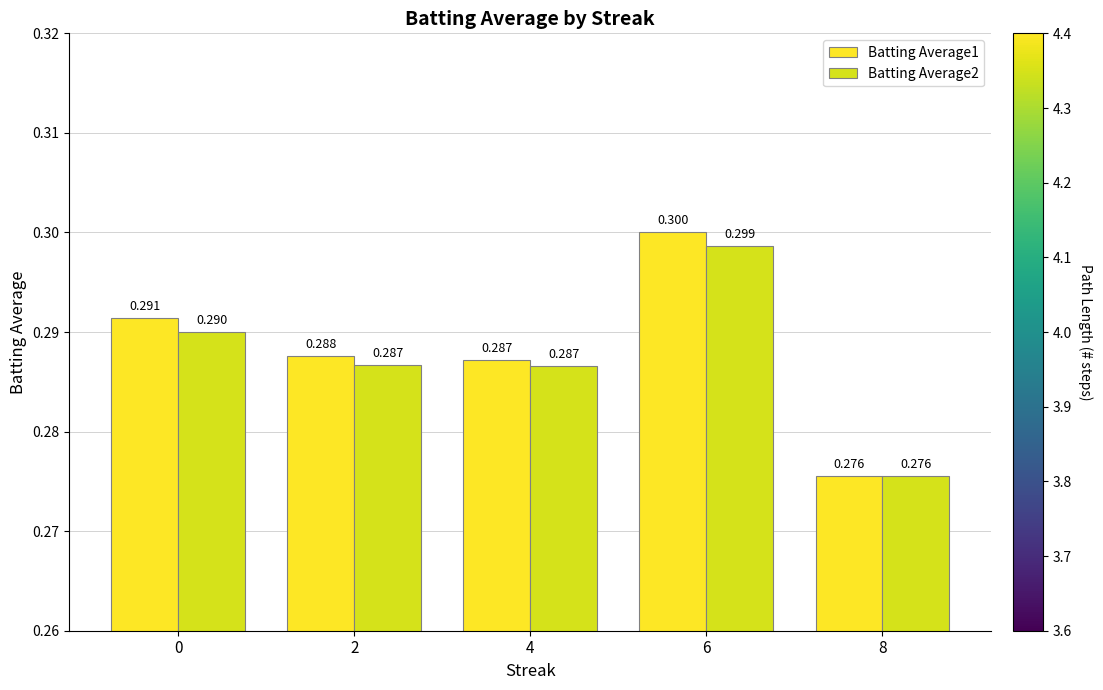

Rank the series by their maximum value, from lowest to highest.

Batting Average2, Batting Average1